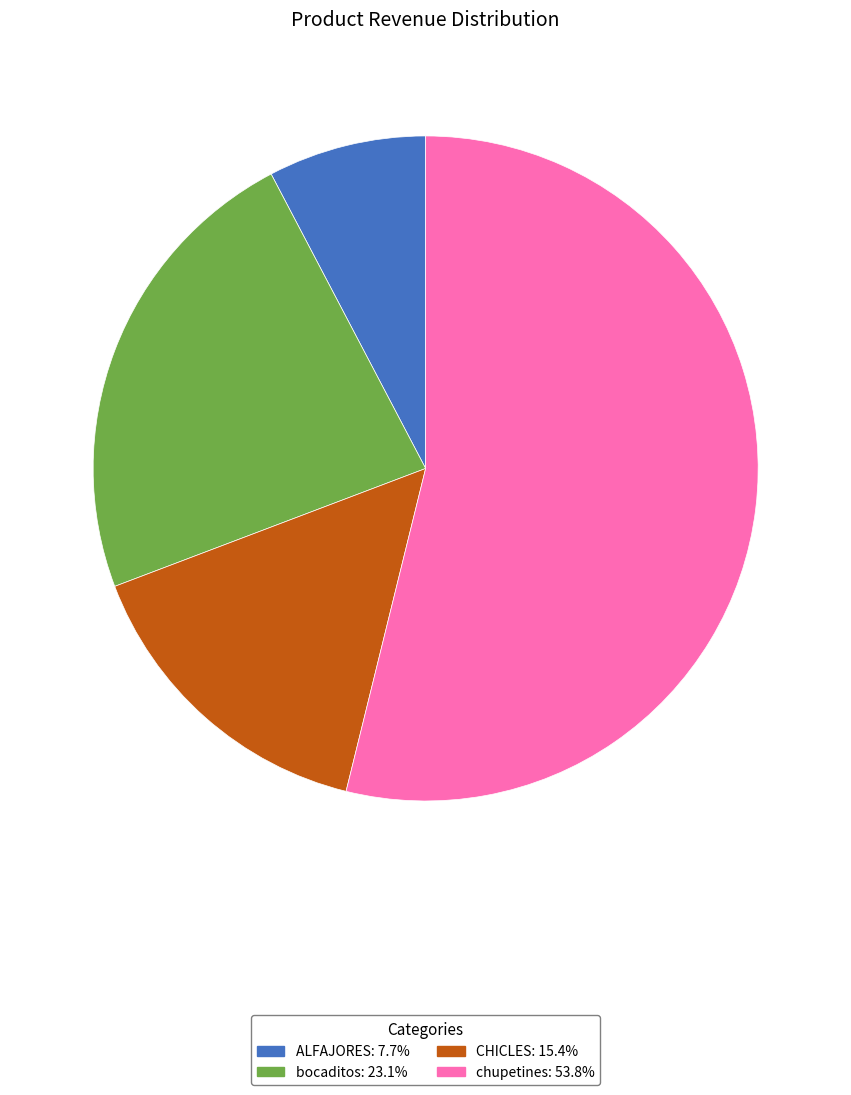

True or false: bocaditos accounts for 14% of the total.

False